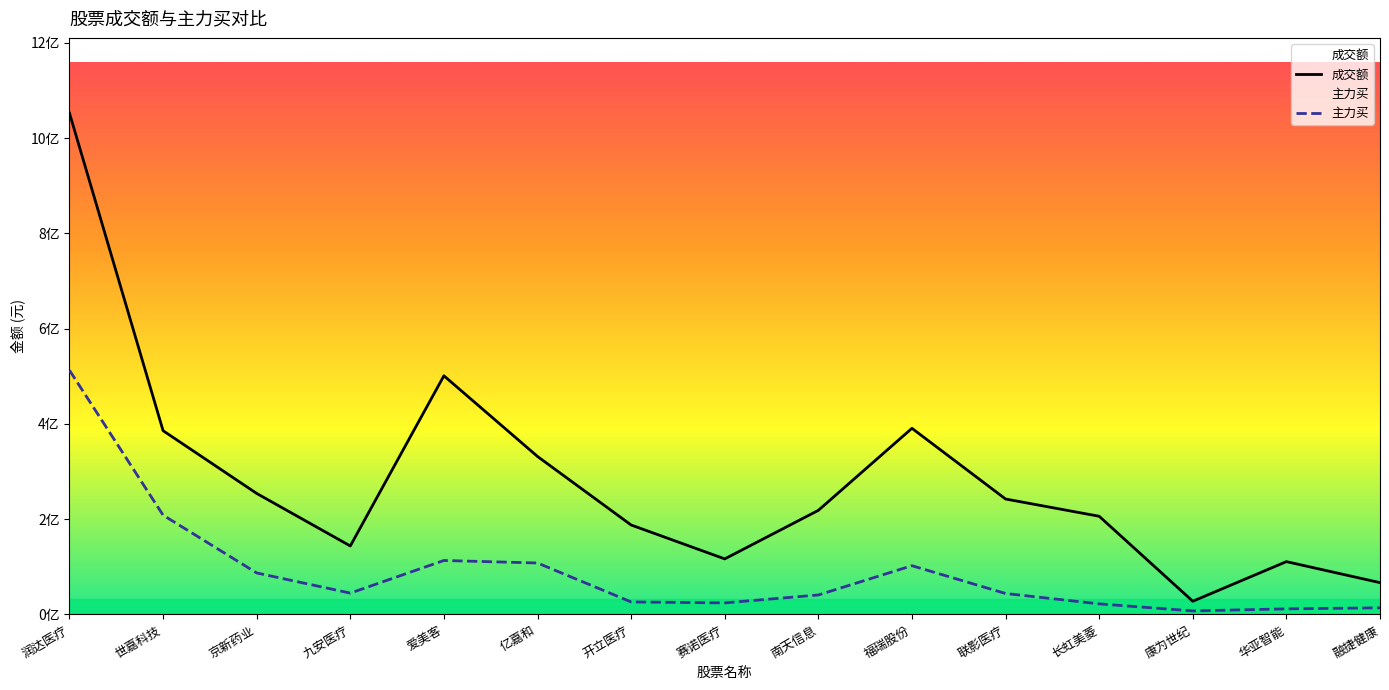

What is the average value of the 成交额 series?

282489004